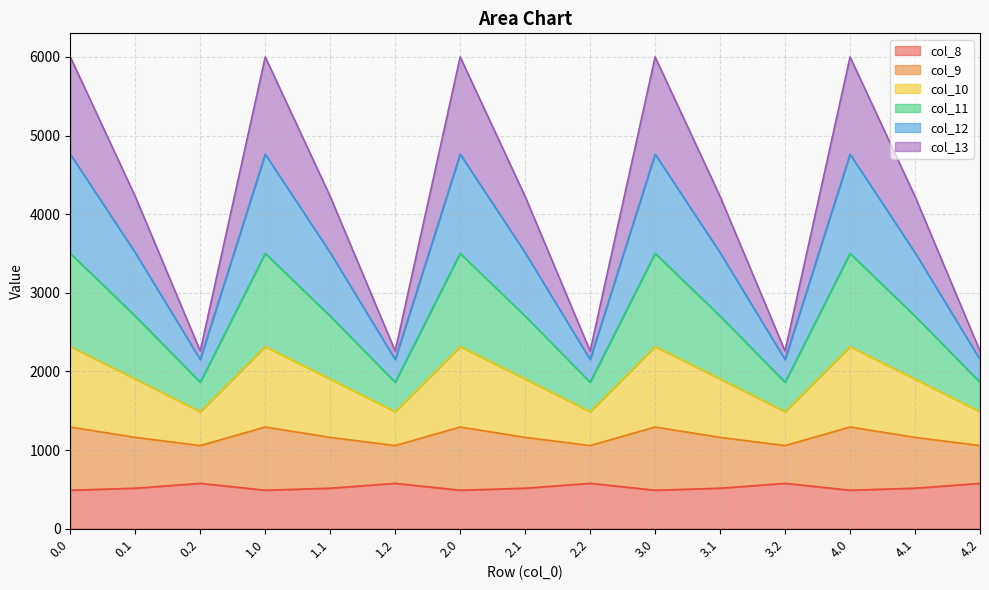

Where is the first local maximum for col_8?

0.2